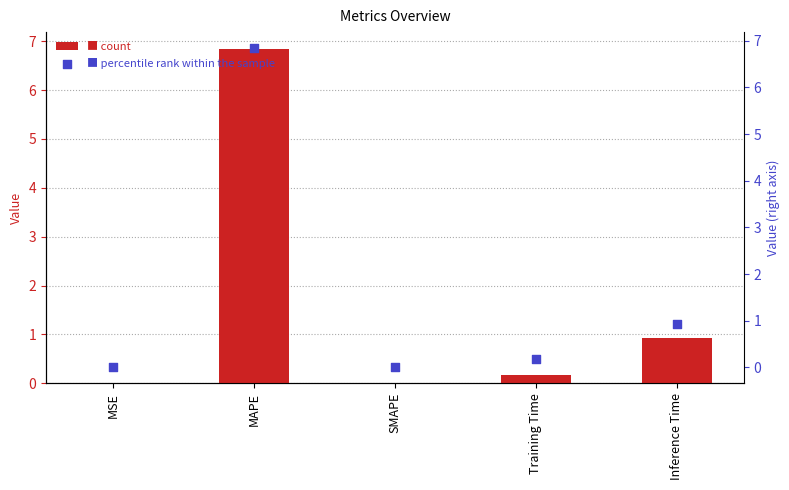

Which series reaches the minimum Y coordinate?

col_1